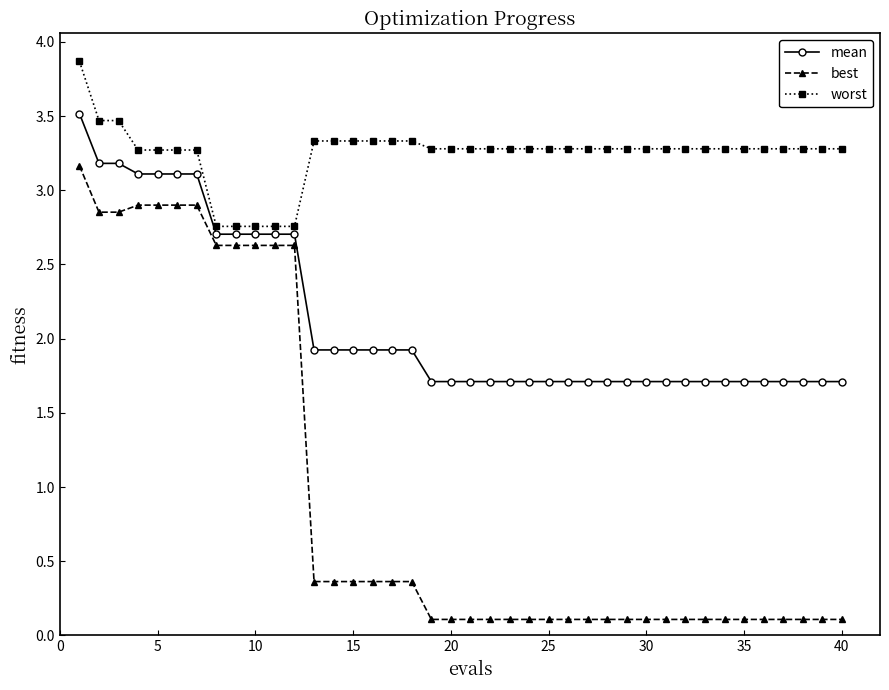

Count the worst values in the range 3 to 4.

35